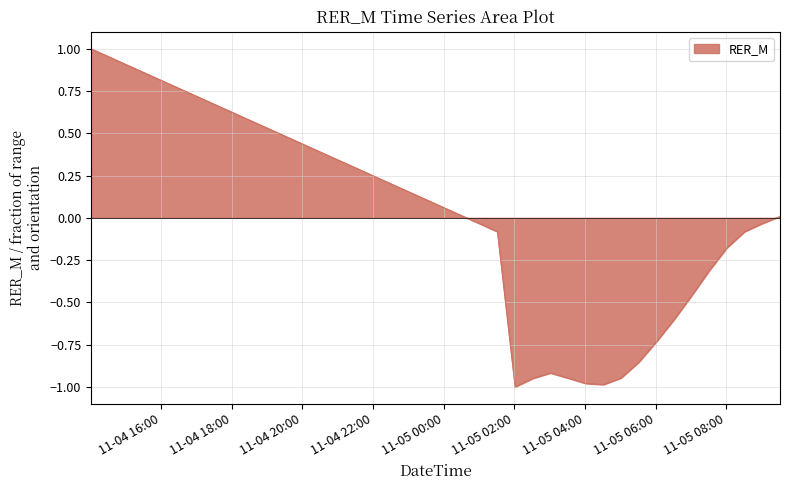

What is the difference between the maximum and minimum values?

2.0